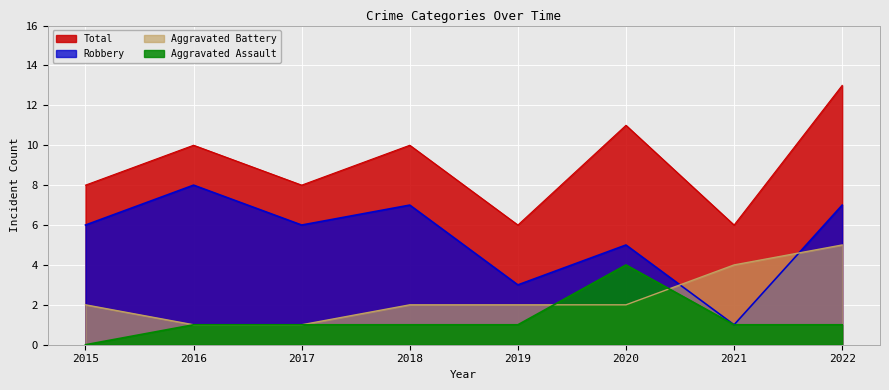

The value of Aggravated Battery at 2020 is 3. True or false?

False